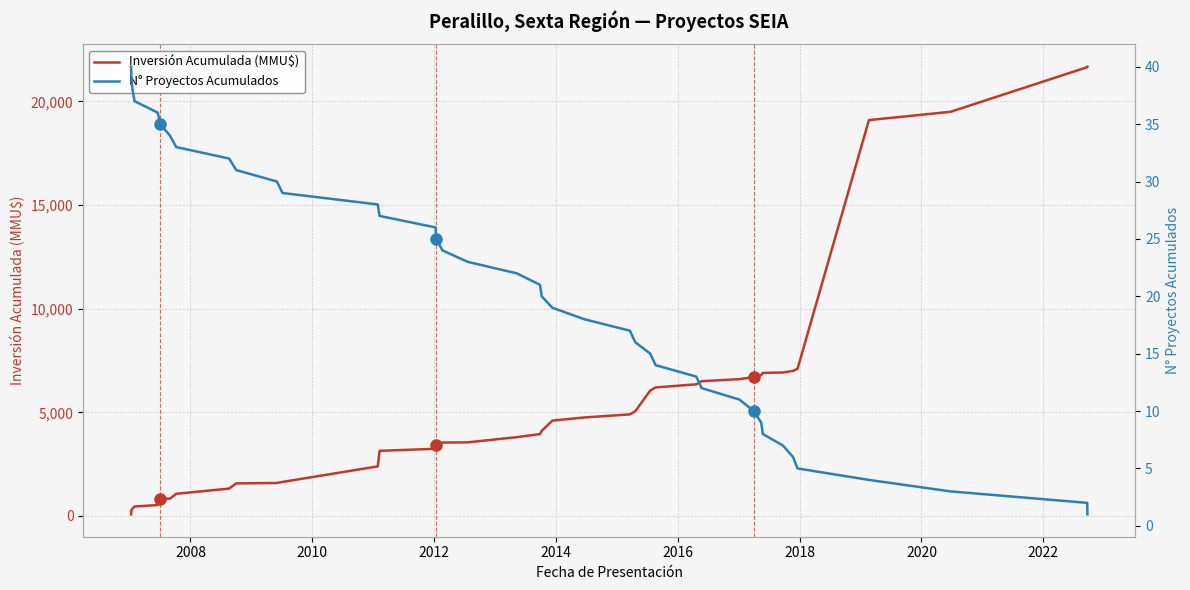

Which series has the largest range (max minus min)?

Inversión Acumulada (MMU$)